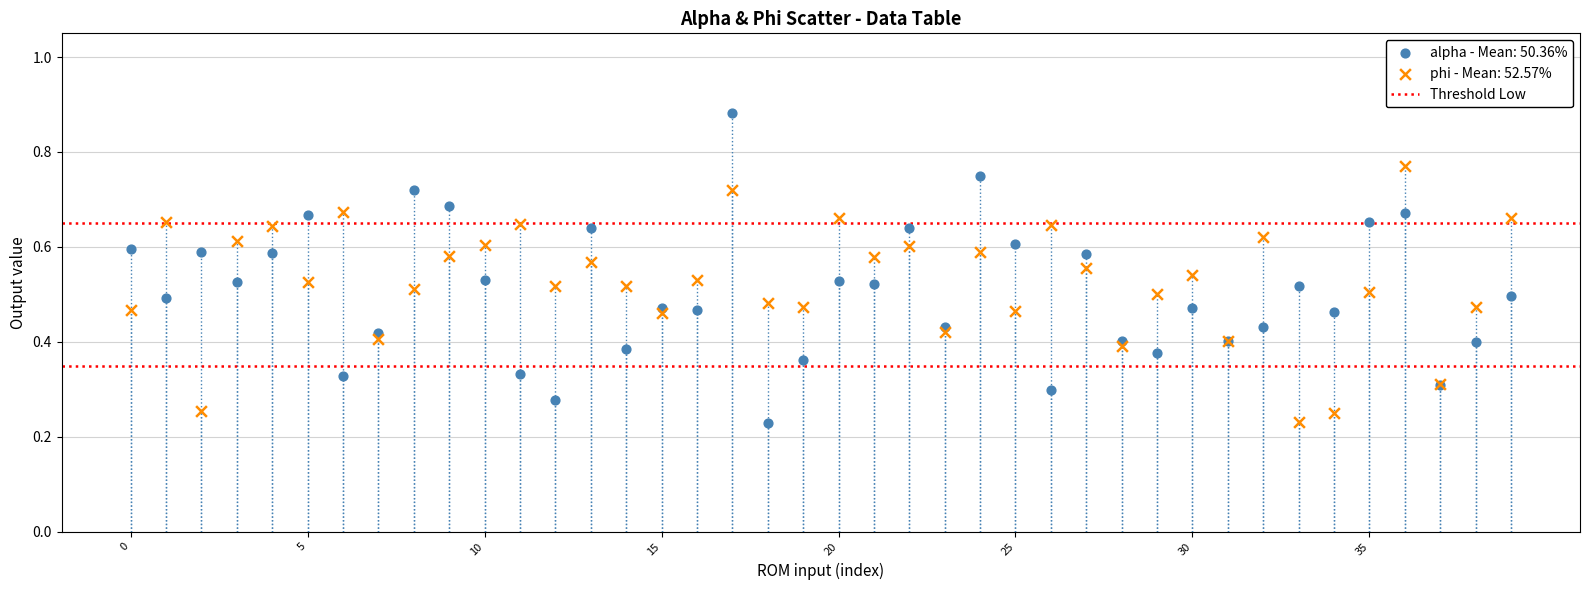

Which series has the largest Y range (max minus min)?

alpha - Mean: 50.36%